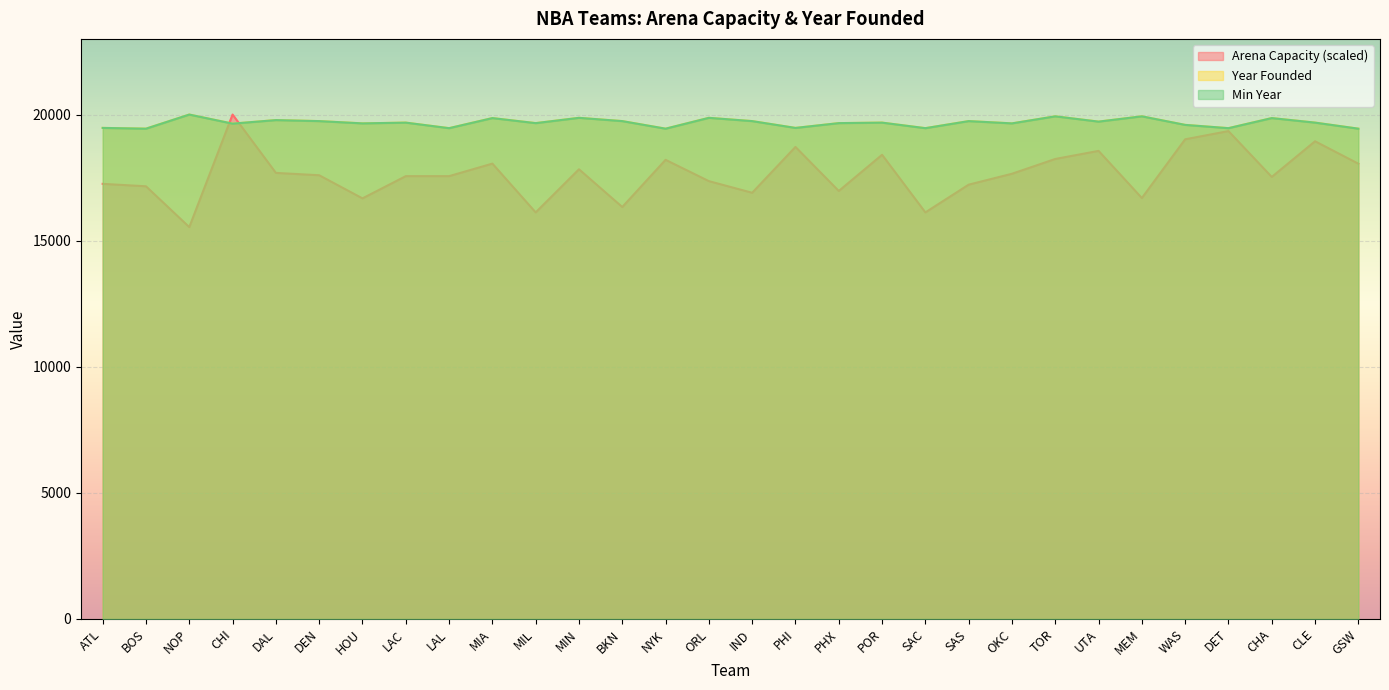

Rank the series at IND from highest to lowest value.

Year Founded, Min Year, Arena Capacity (scaled)